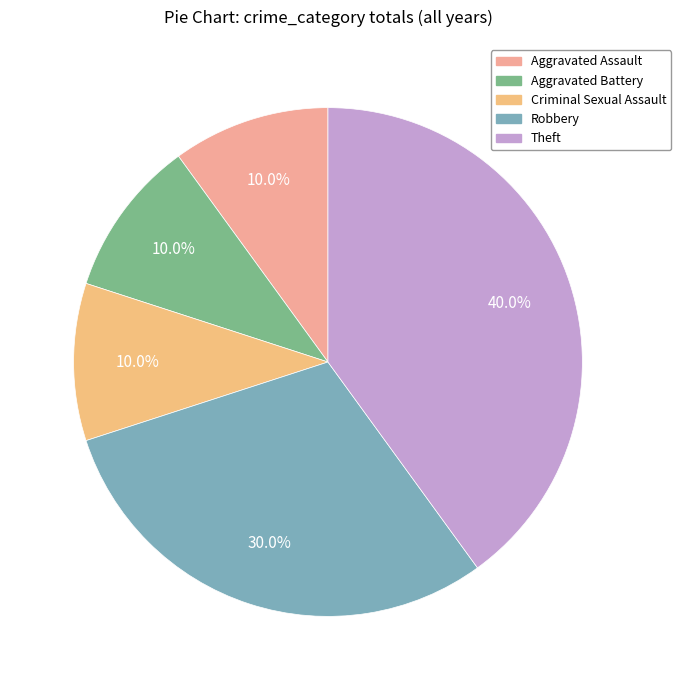

Which slice is the largest?

Theft